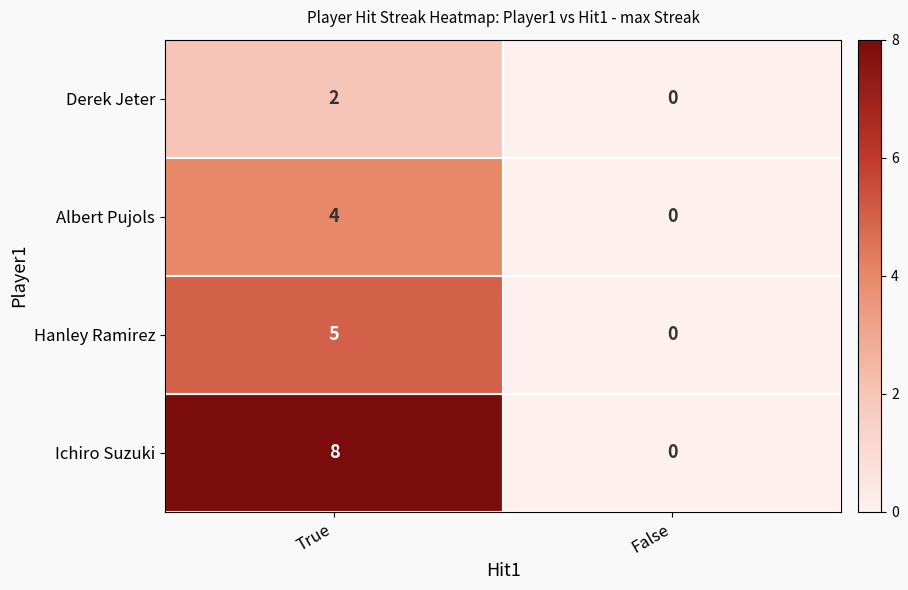

Between True and False, which series saw the biggest shift?

Ichiro Suzuki